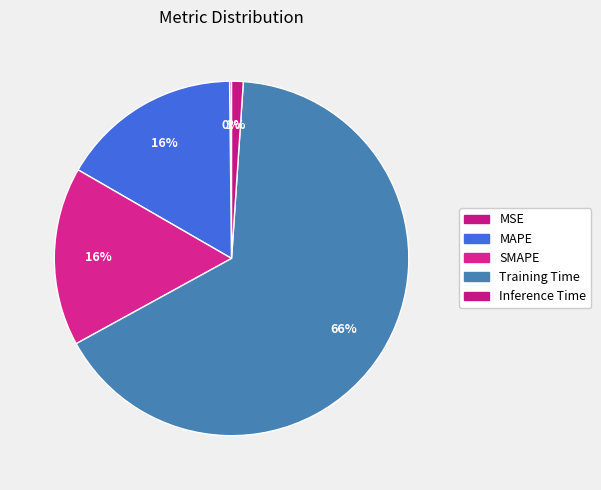

The MAPE slice represents 16% of the pie. True or false?

True